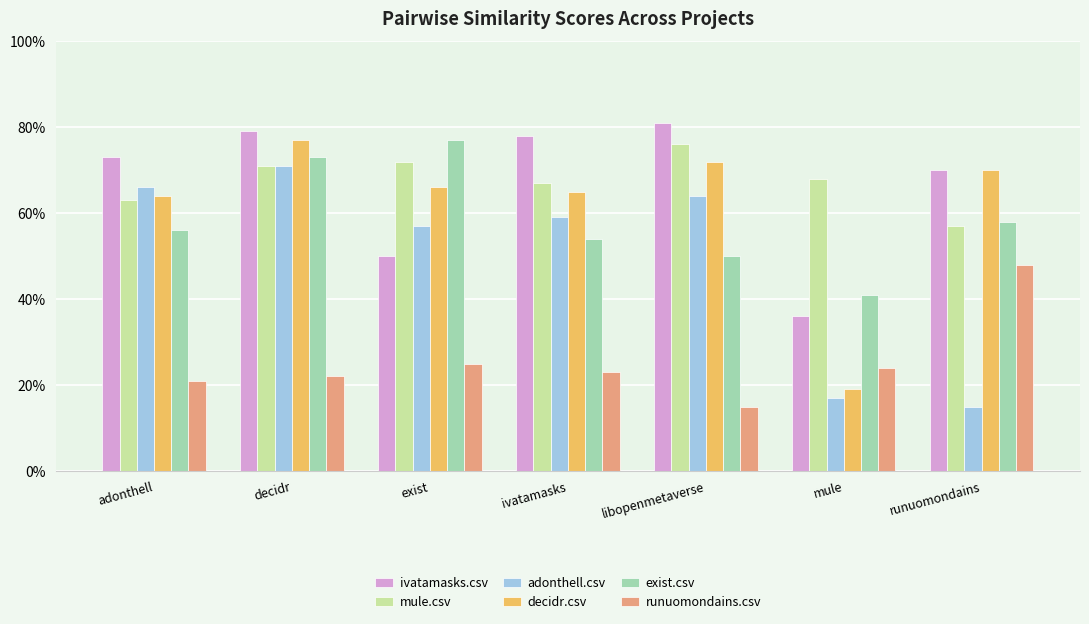

What is the approximate value of exist.csv at exist?

0.8